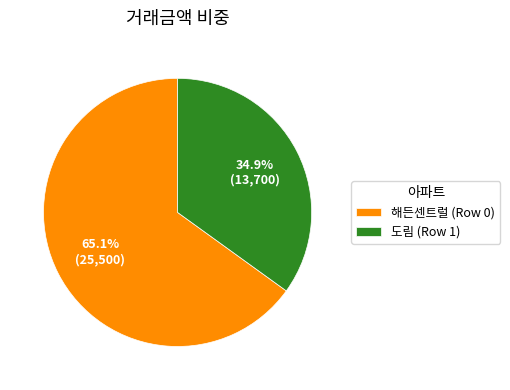

Is there a majority slice in this chart?

Yes